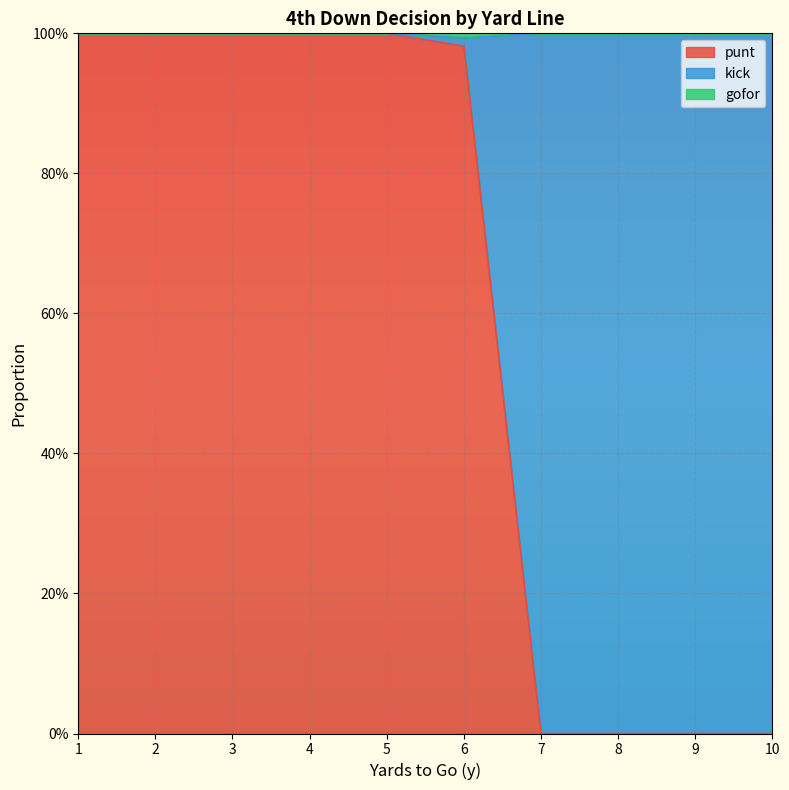

True or false: gofor and punt intersect in this chart.

False